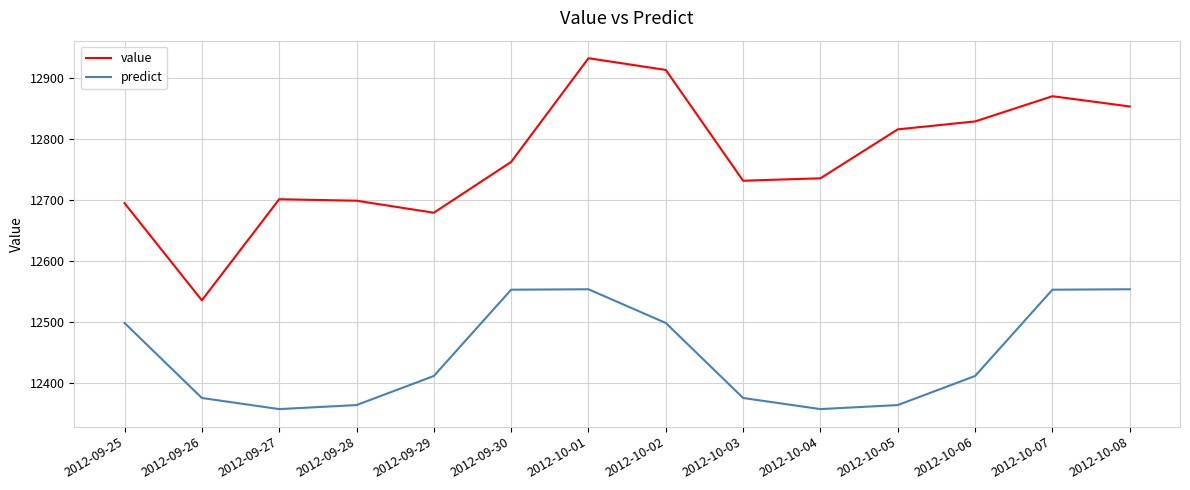

Between 2012-09-25 and 2012-10-03, which series saw the biggest shift?

predict